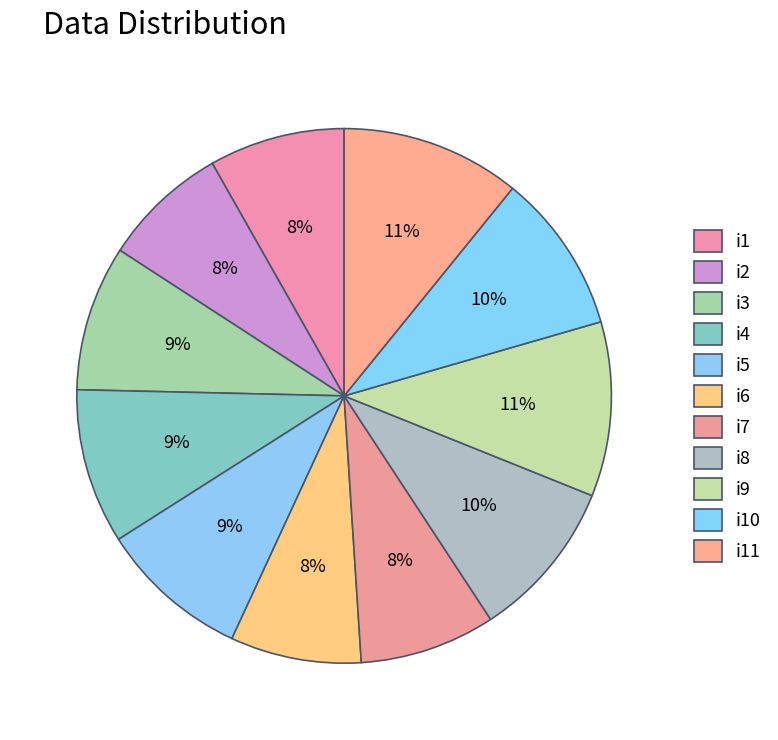

What percentage is NOT represented by i1?

91.8%